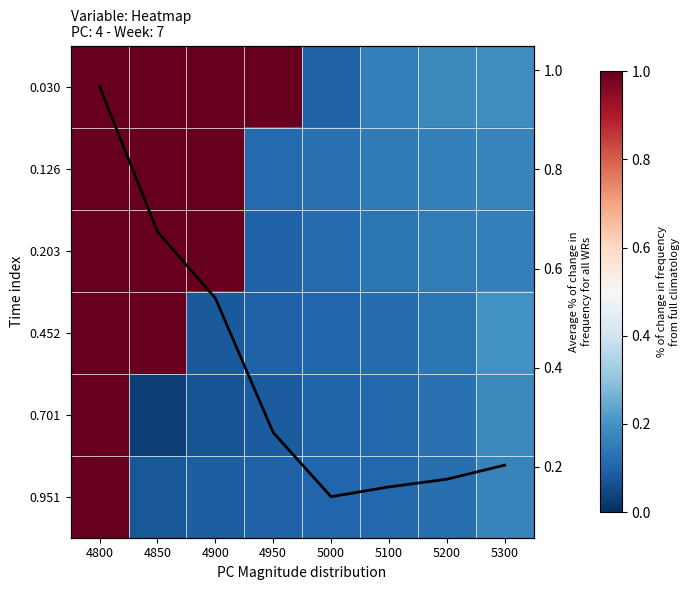

At which category is the sum across all series the highest?

4800